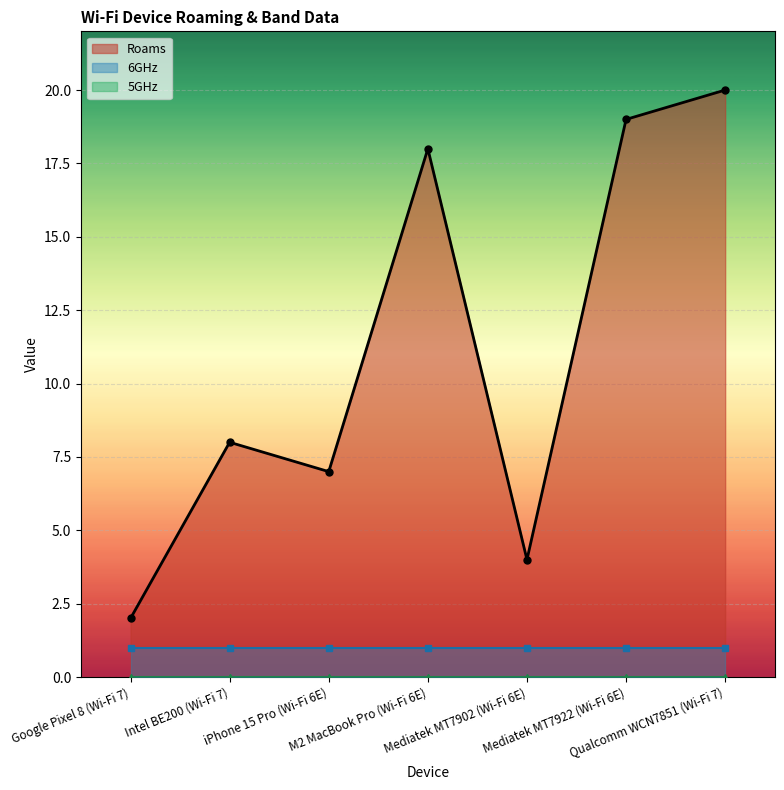

Reading right to left, list all the values displayed in this chart.

Roams: 20	19	4	18	7	8	2
5GHz: 0	0	0	0	0	0	0
6GHz: 1	1	1	1	1	1	1